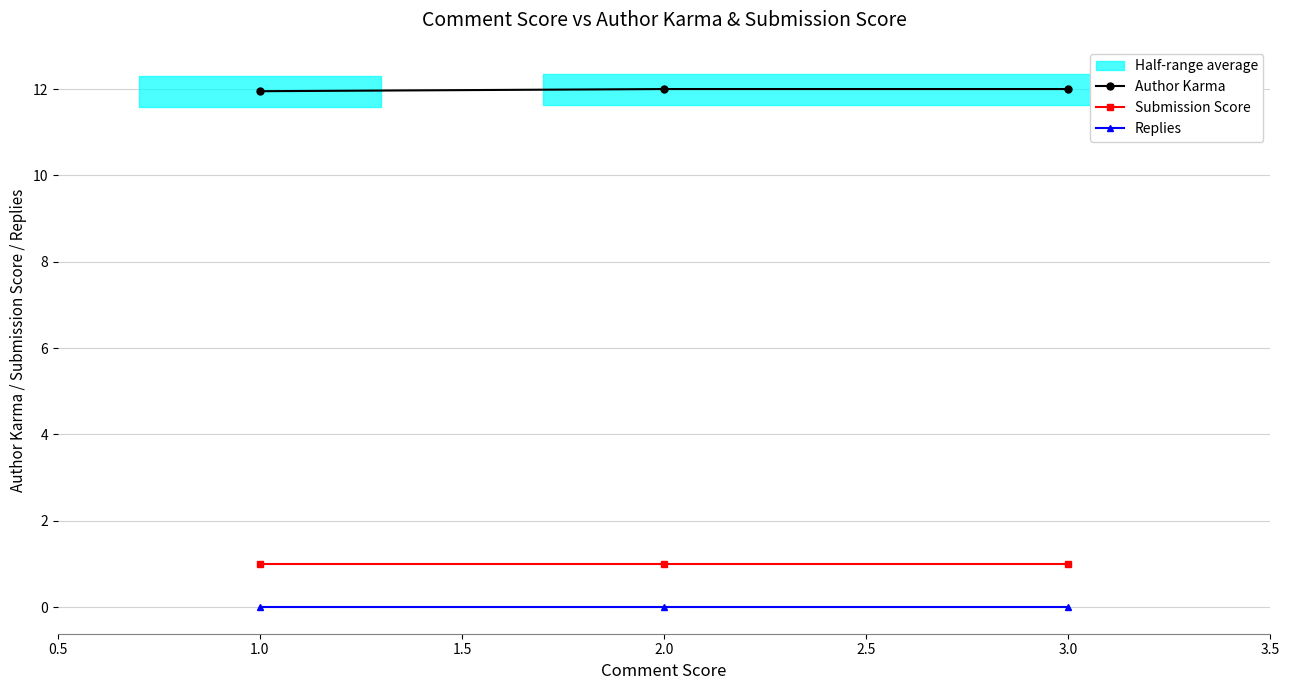

True or false: Submission Score has a value of 1.0 at 1.0.

True